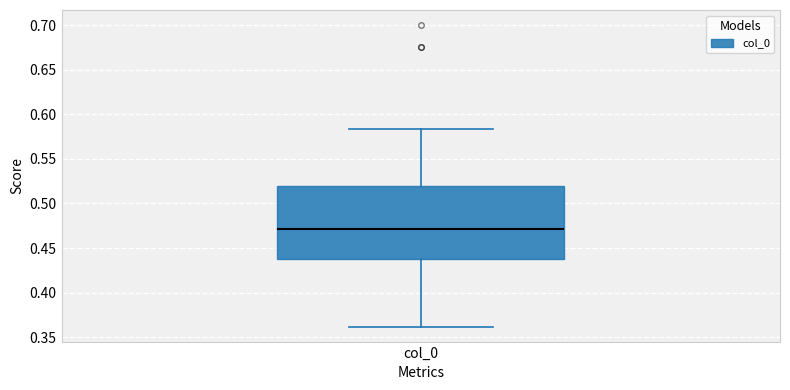

Read this box plot against the y-axis: the position of the median line, the range covered by the box, and the ends of both whiskers. The values are not printed on the chart, so give them approximately, as read against the axis.

median 0.470, box 0.440 to 0.520, whiskers 0.360 to 0.585